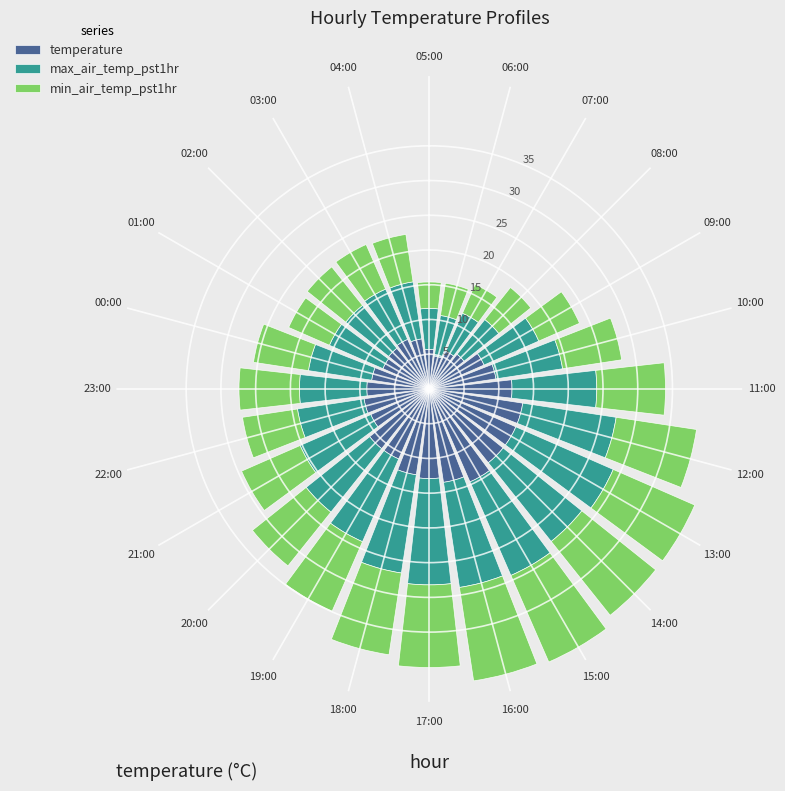

What is the sum of all temperature values?

235.4